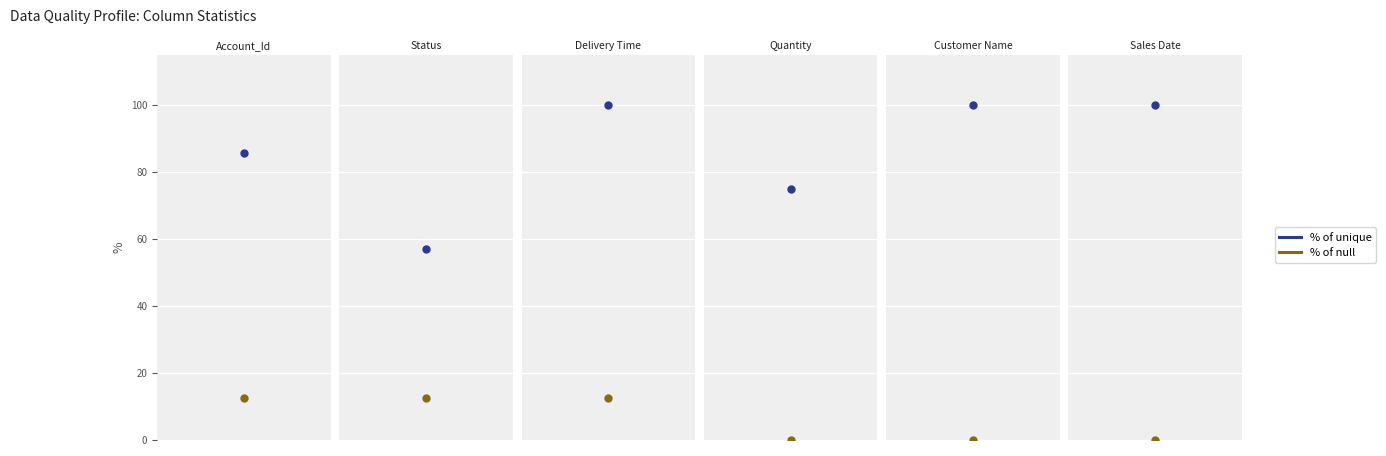

How many % of unique values are between 75 and 100?

5